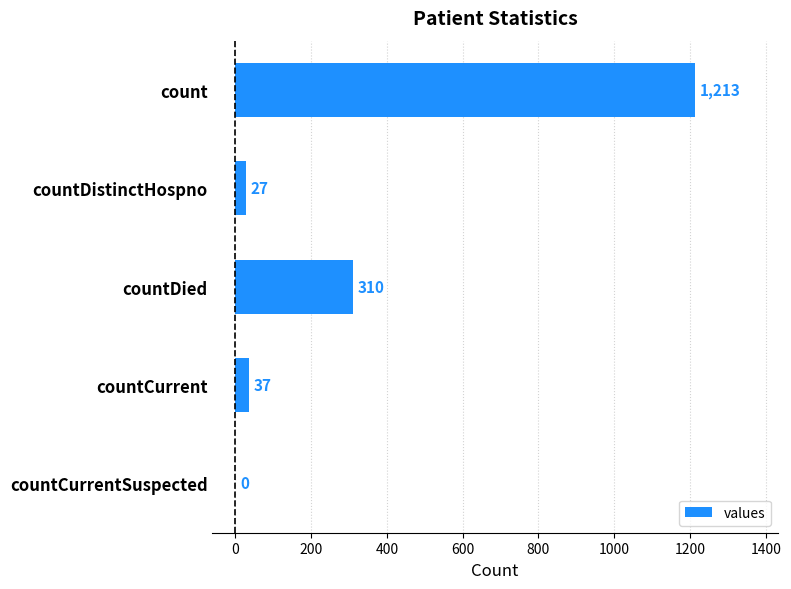

What is the ratio of the value at countCurrent to the value at countDistinctHospno?

1.4